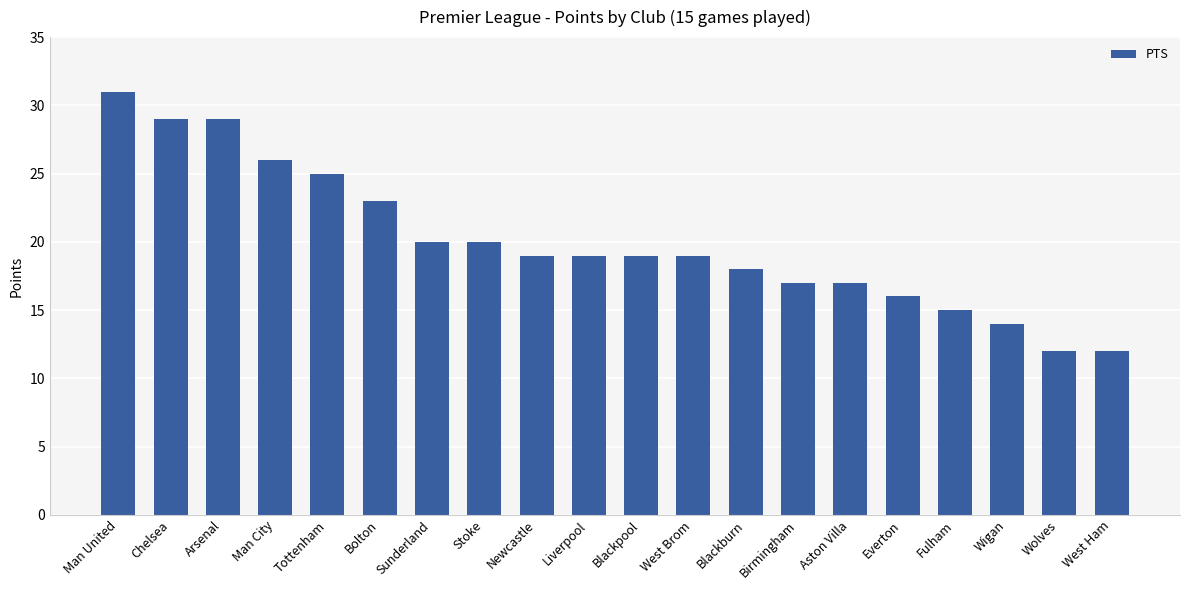

What is the difference between the maximum and second lowest values?

19